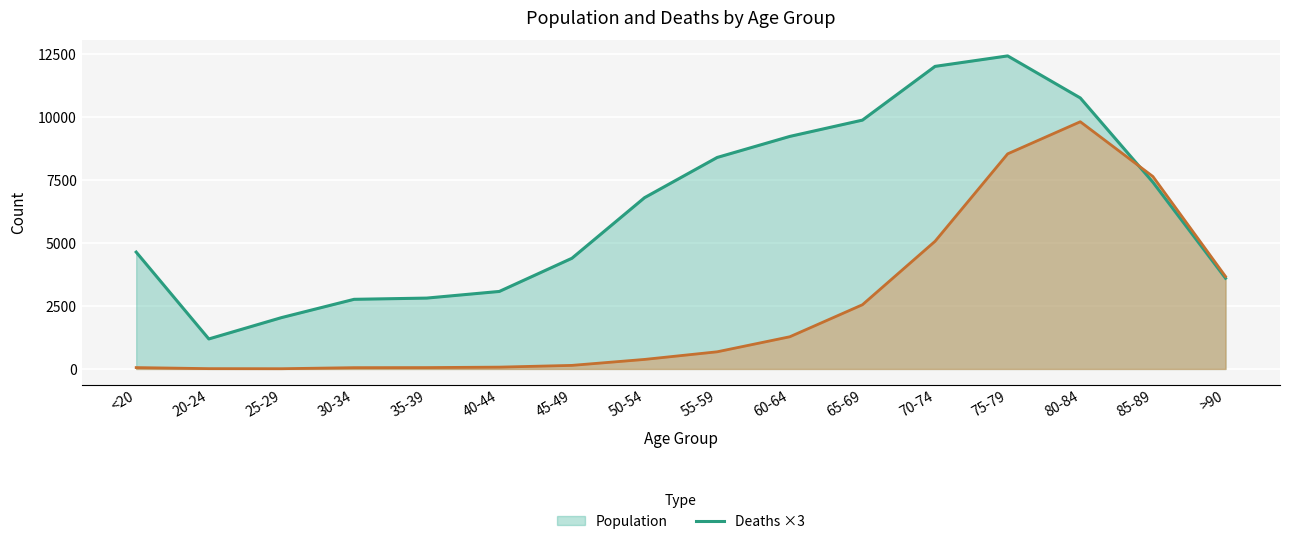

How many lines are shown in the chart?

2